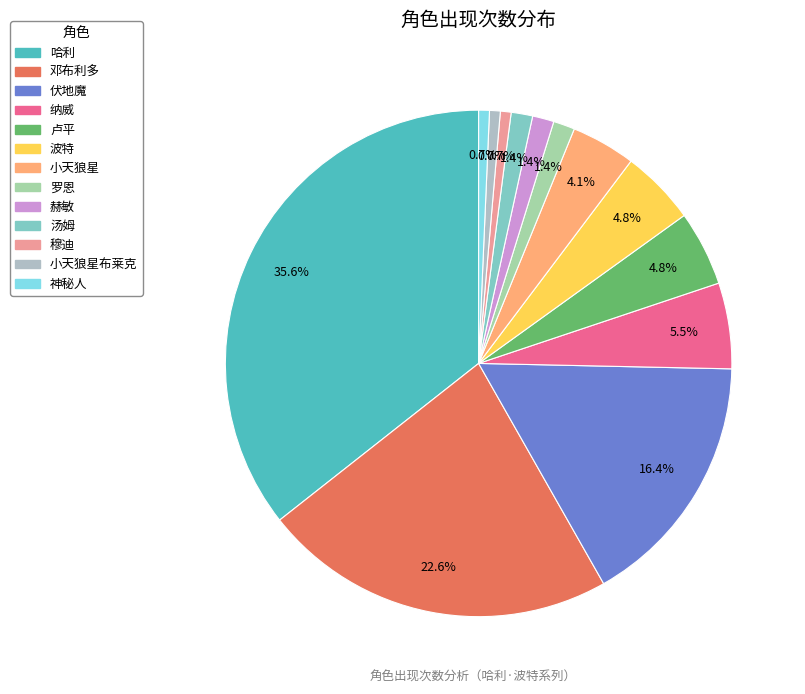

How many segments does this pie chart have?

13